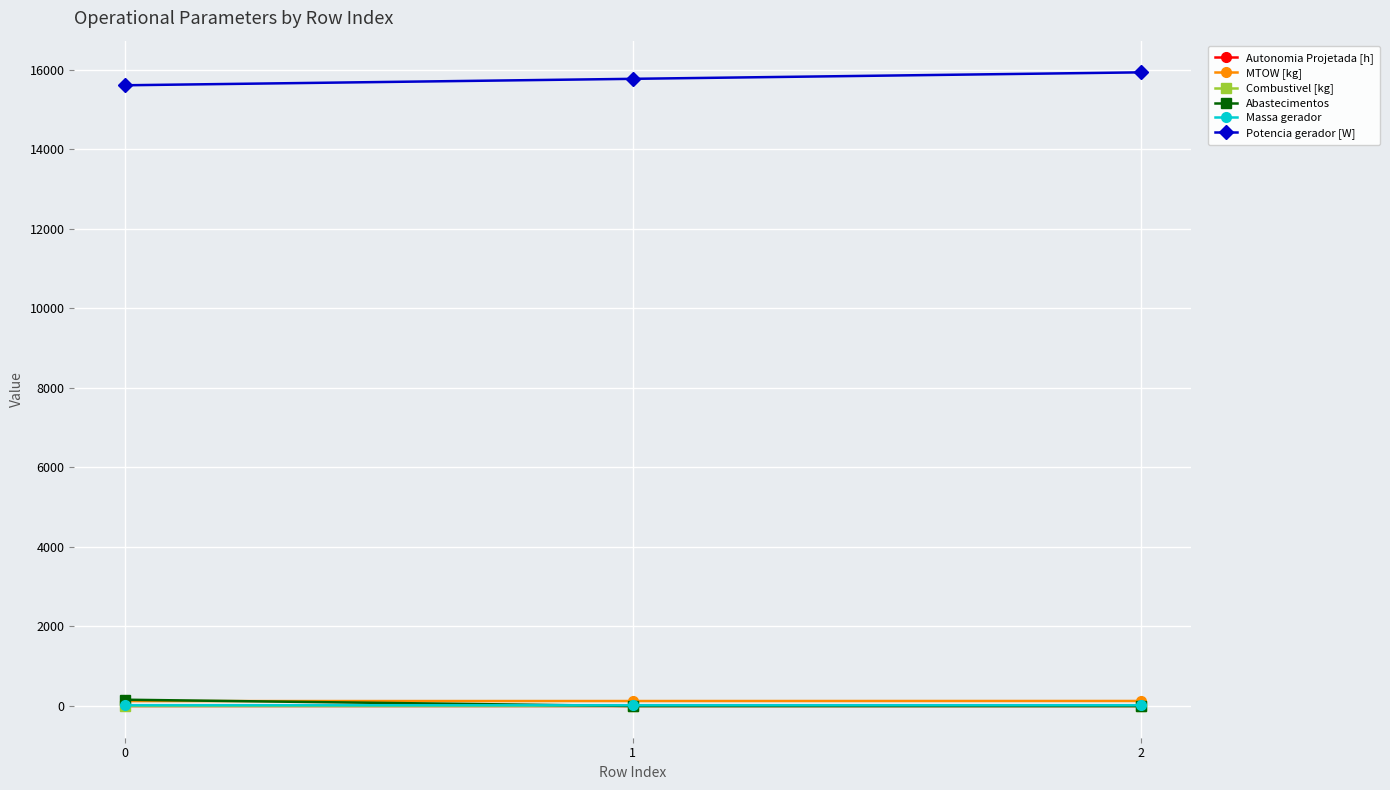

How many lines are shown in the chart?

6